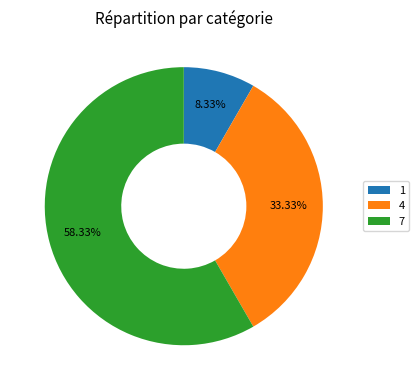

How many segments does this pie chart have?

3